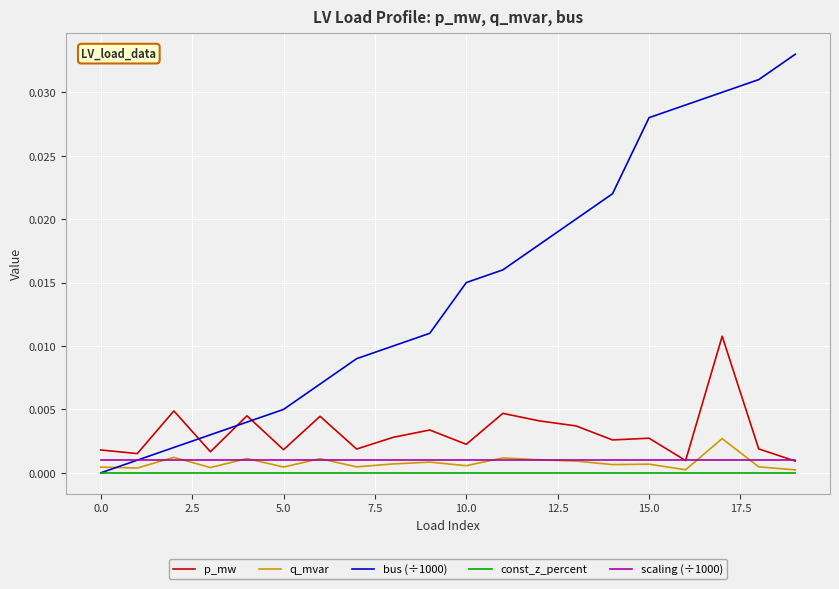

True or false: const_z_percent and p_mw intersect in this chart.

False